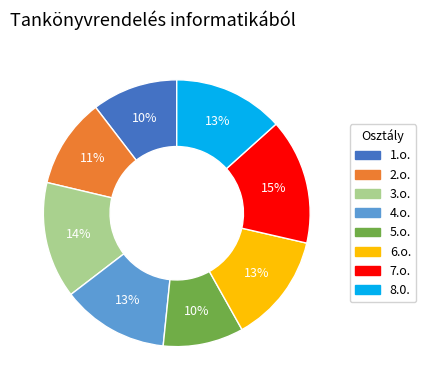

Approximately how many times larger is the value at 6.o. compared to 1.o.?

1.3